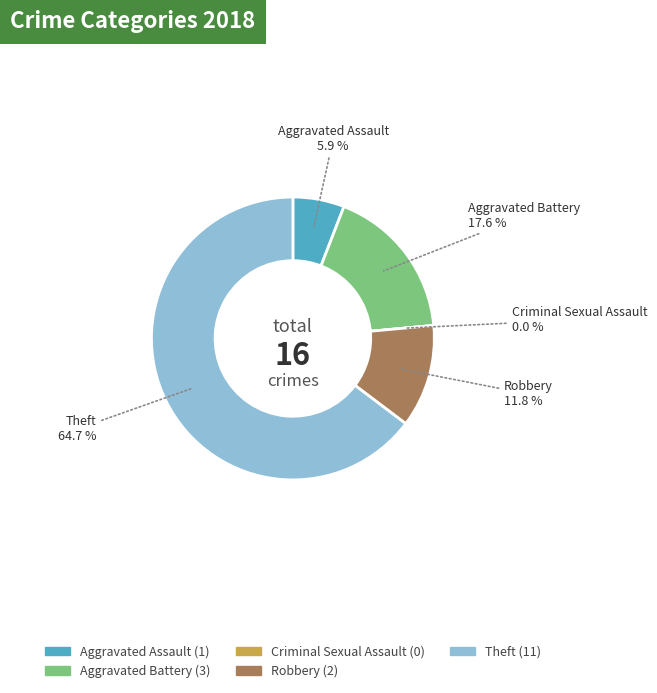

To the nearest percent, what percentage of the pie is Aggravated Assault?

6%